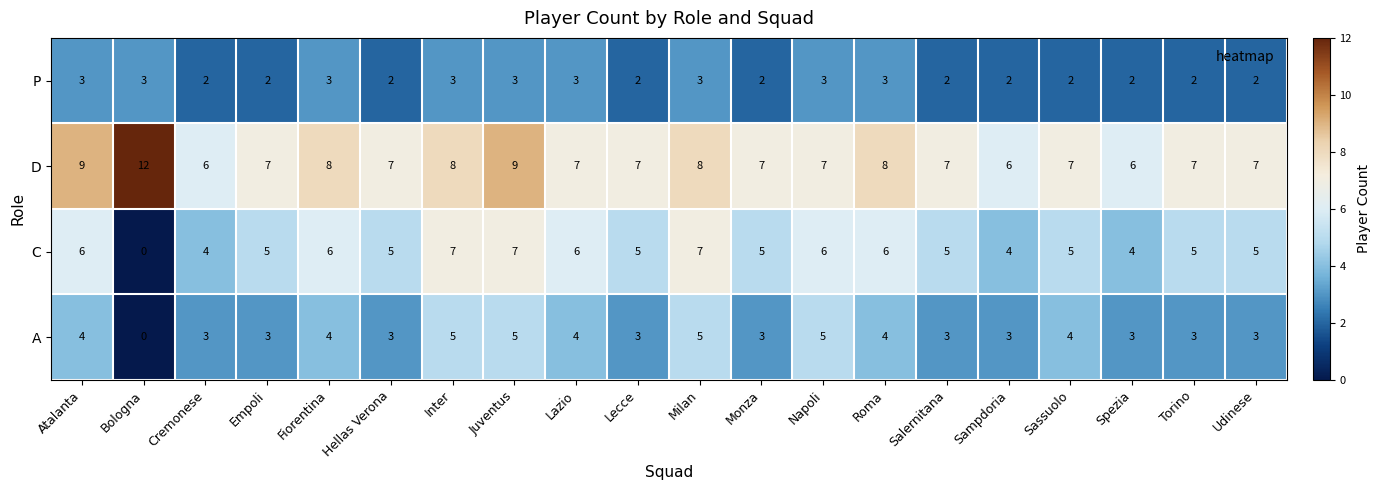

How many data points does each series have?

20